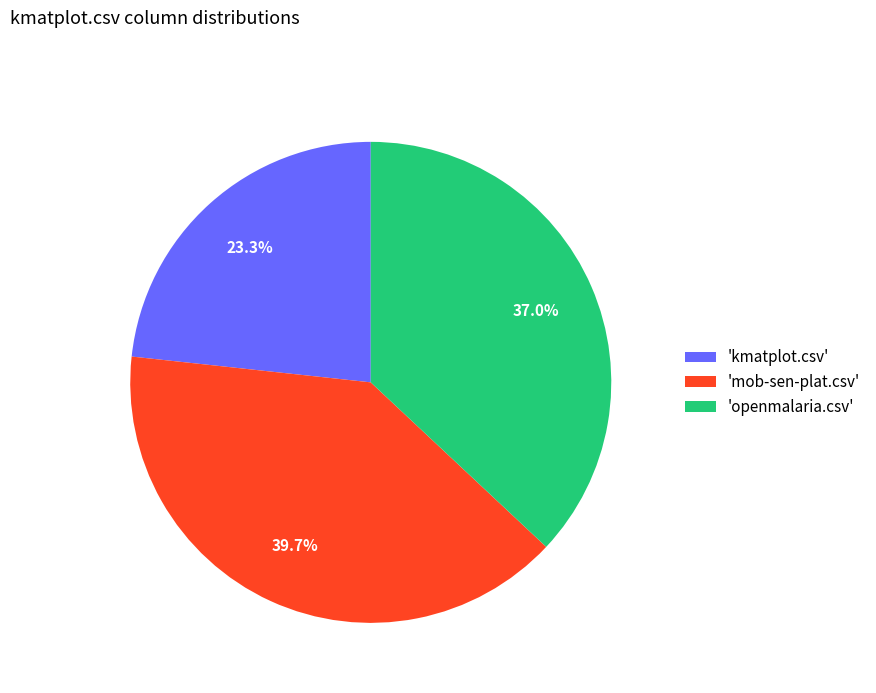

Which category has the smallest portion of the pie?

'kmatplot.csv'